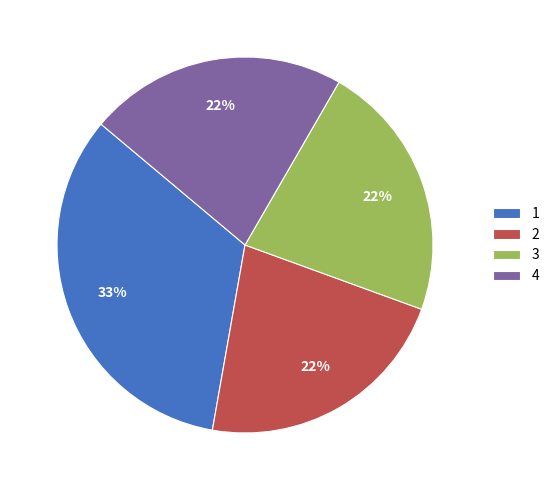

What percentage is the 1 slice, to the nearest percent?

33%